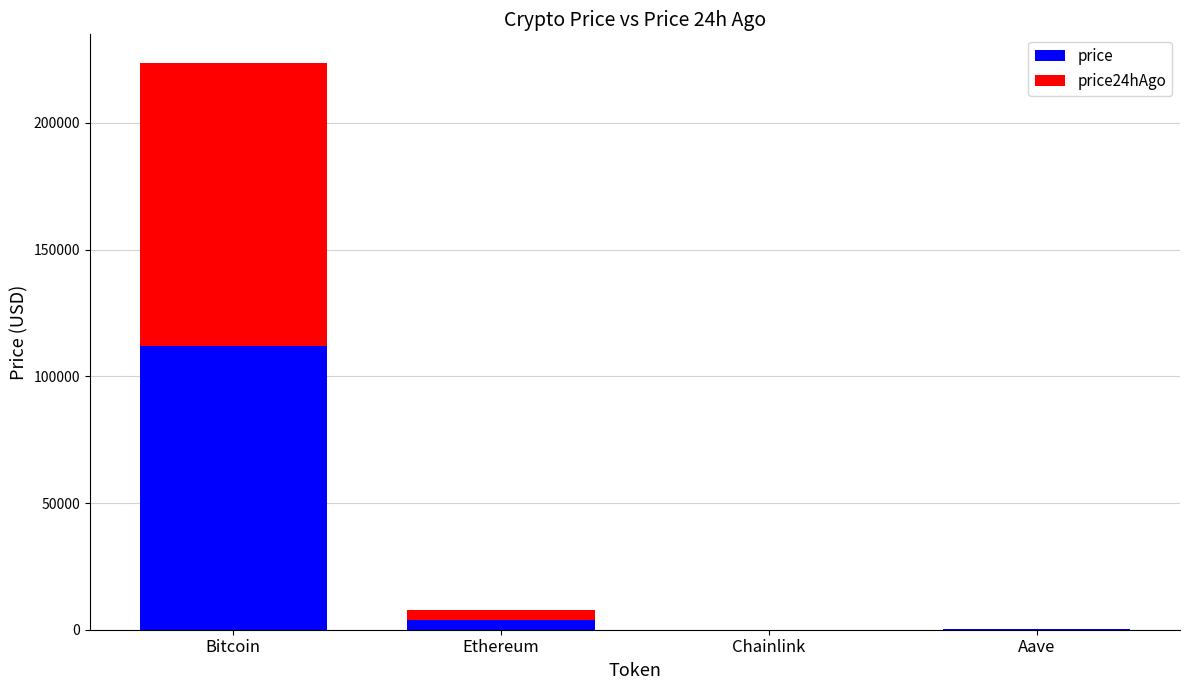

What is the sum of the price values at Bitcoin and Aave?

112167.7